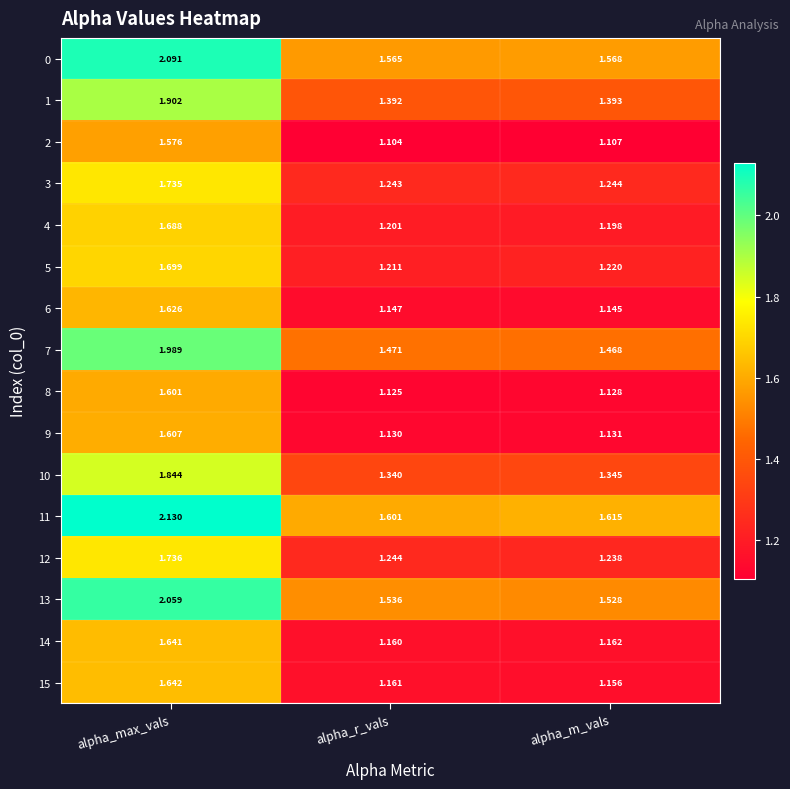

At which category is the sum across all series the highest?

alpha_max_vals